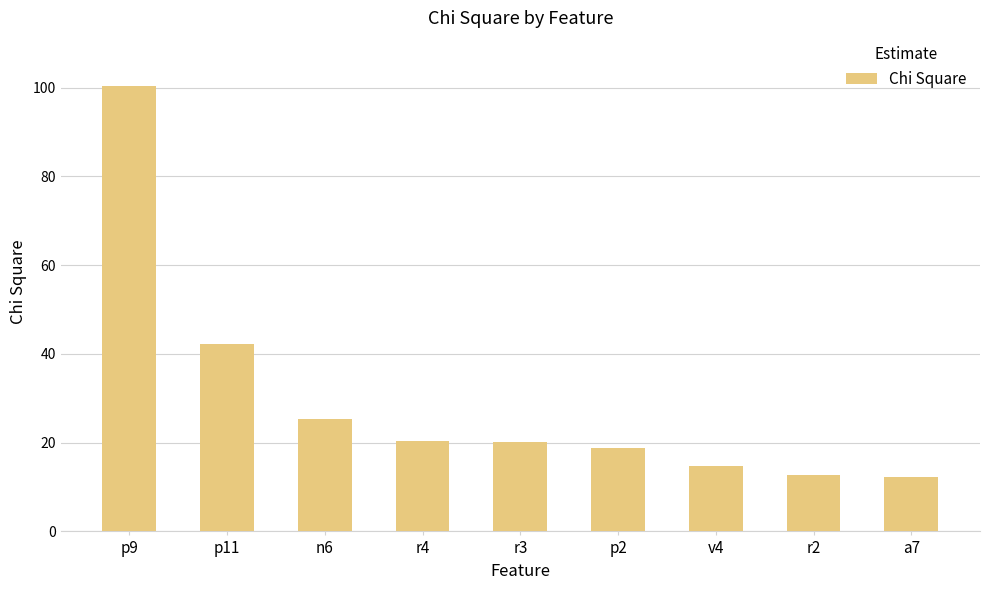

At which category does the chart reach its peak across all series?

p9